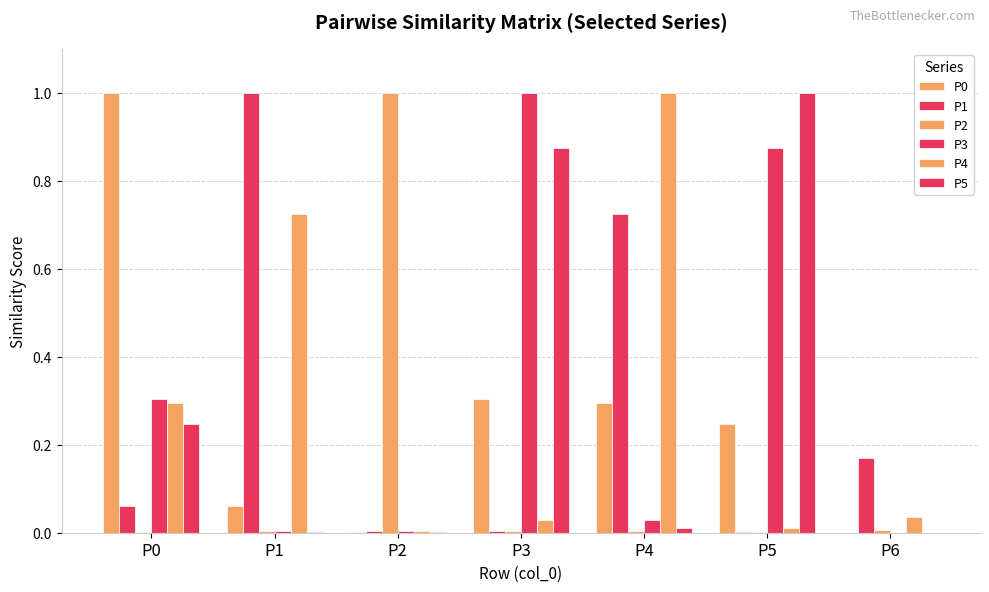

Between P0 and P3, which series saw the biggest shift?

P0